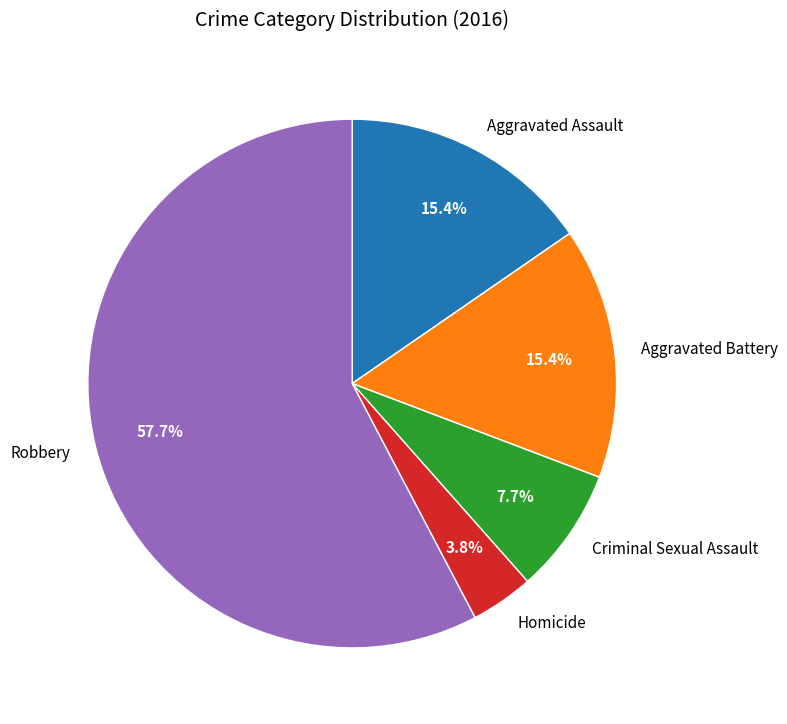

To the nearest percent, what percentage of the pie is Aggravated Battery?

15%